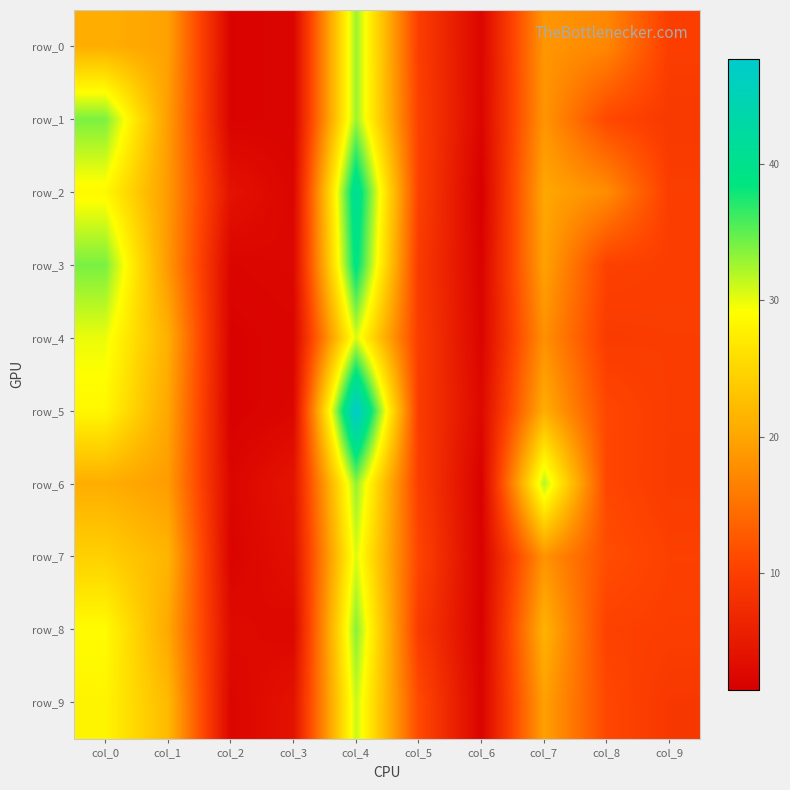

What is the sum of the row_6 values at col_0 and col_5?

30.6